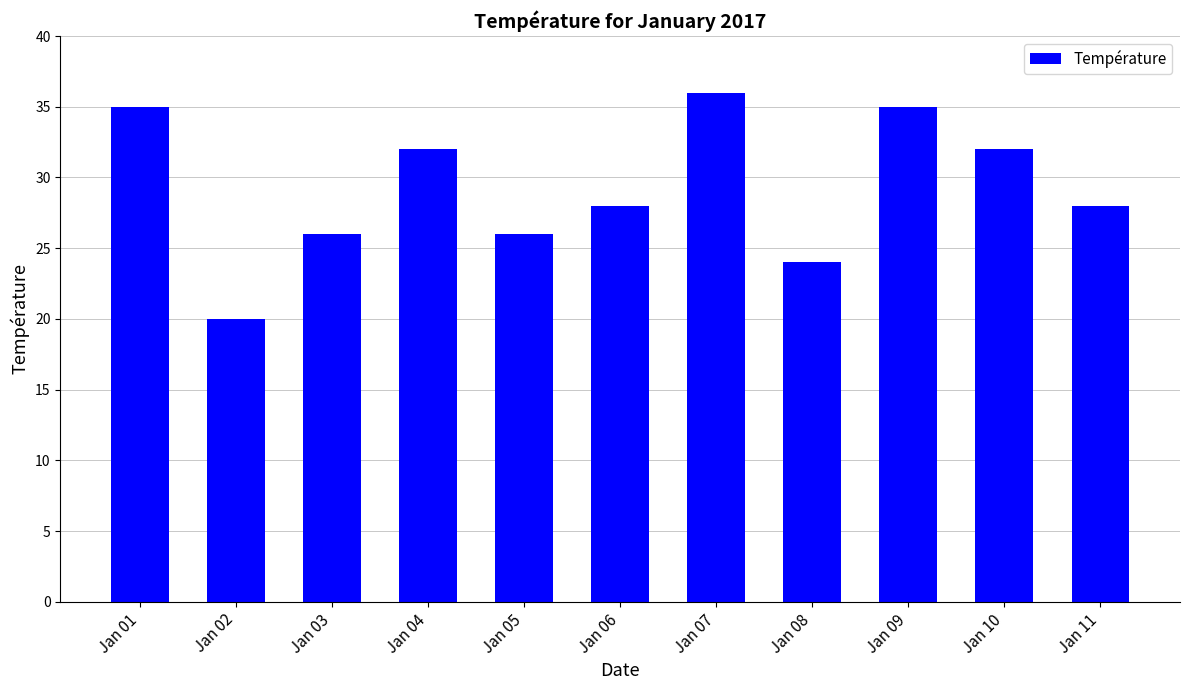

Reading left to right, list all the values displayed in this chart.

35	20	26	32	26	28	36	24	35	32	28